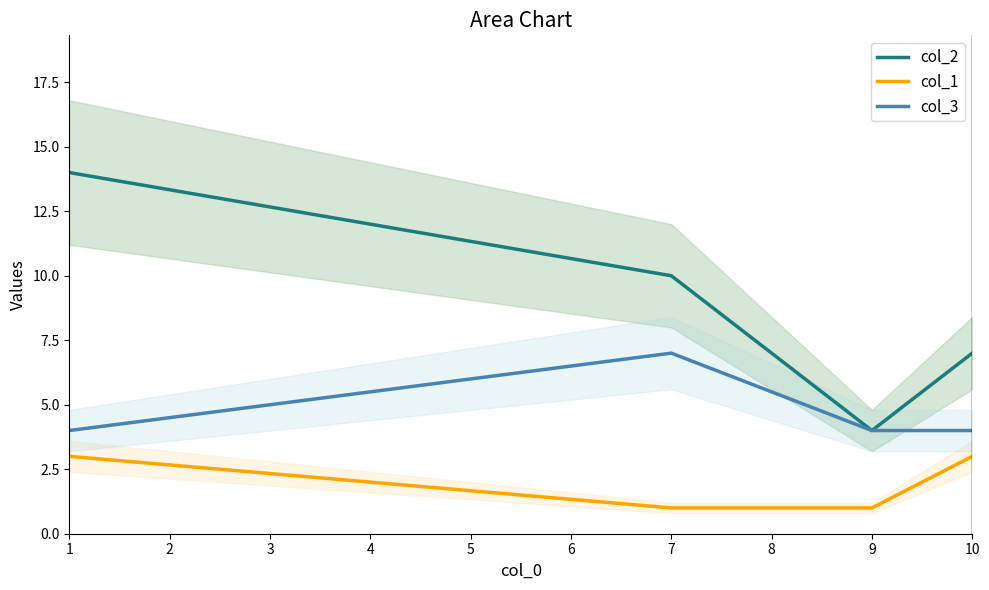

Where is the first local maximum for col_3?

7